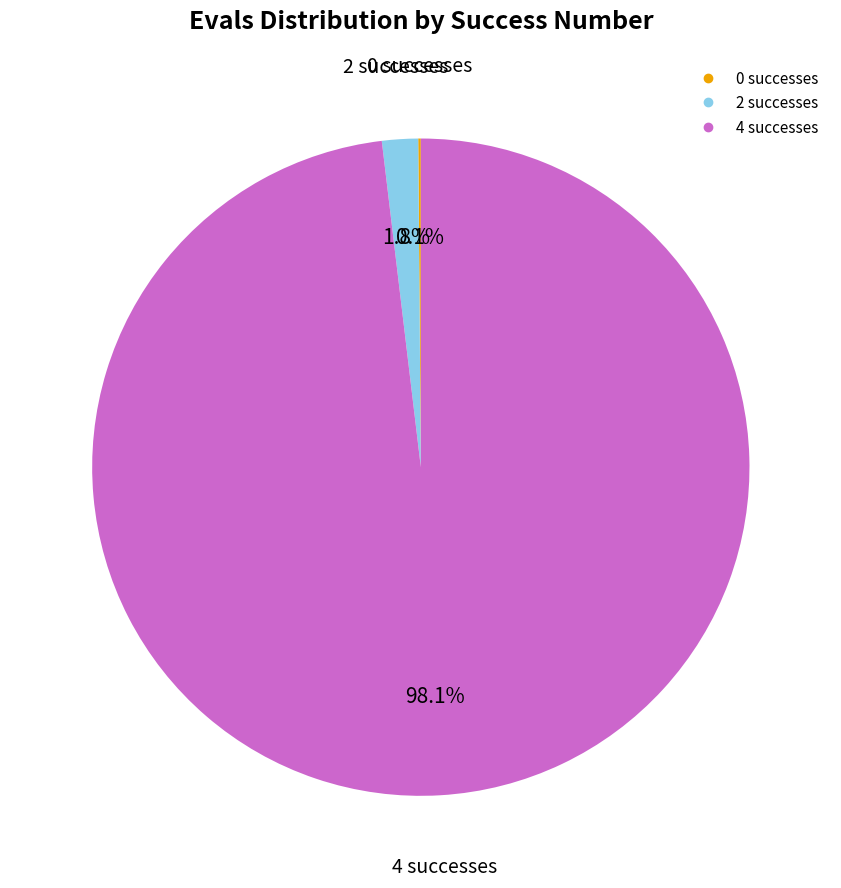

Does any single category account for the majority?

Yes